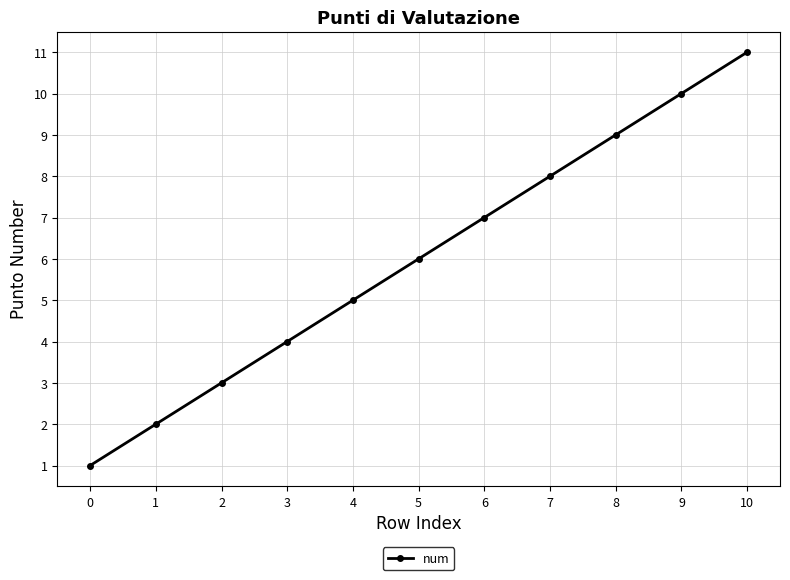

Where is the data nearest to the value 6?

5